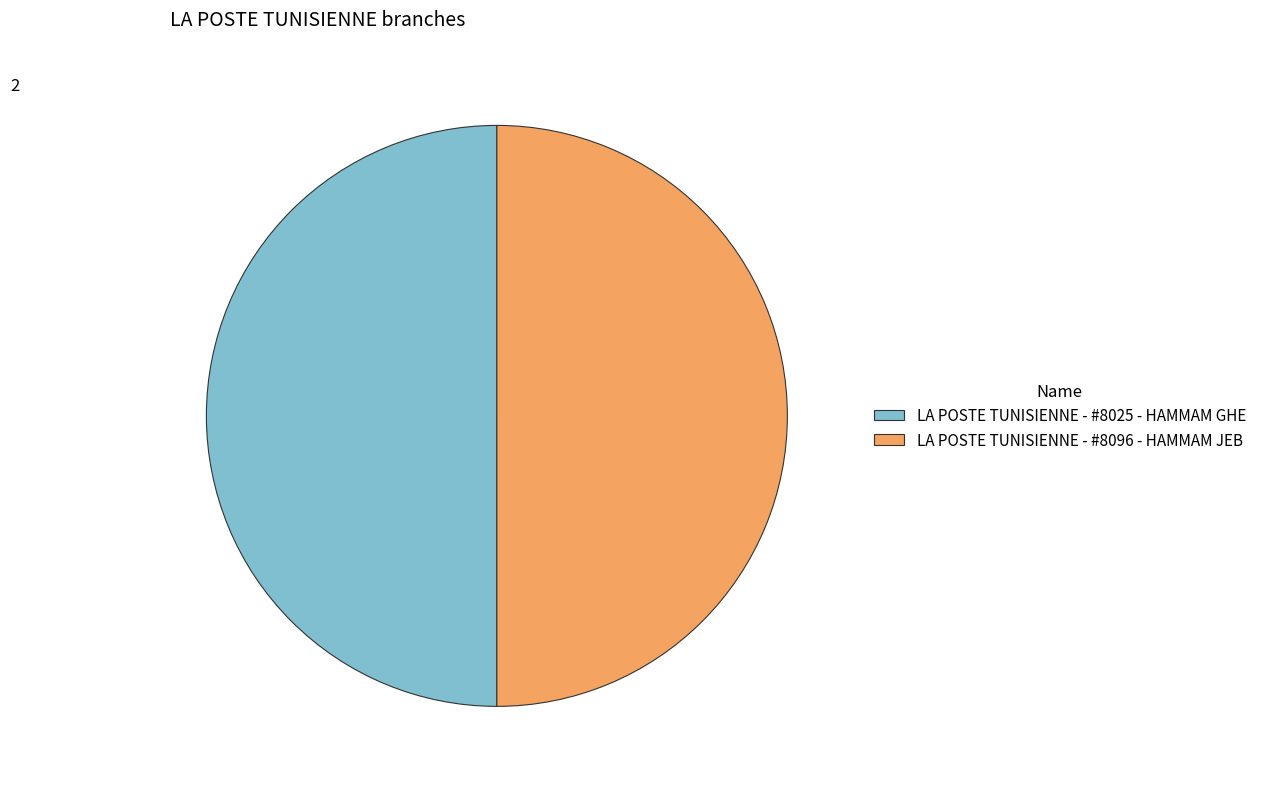

Do LA POSTE TUNISIENNE - #8025 - HAMMAM GHE and LA POSTE TUNISIENNE - #8096 - HAMMAM JEB together represent more than half of the pie?

Yes